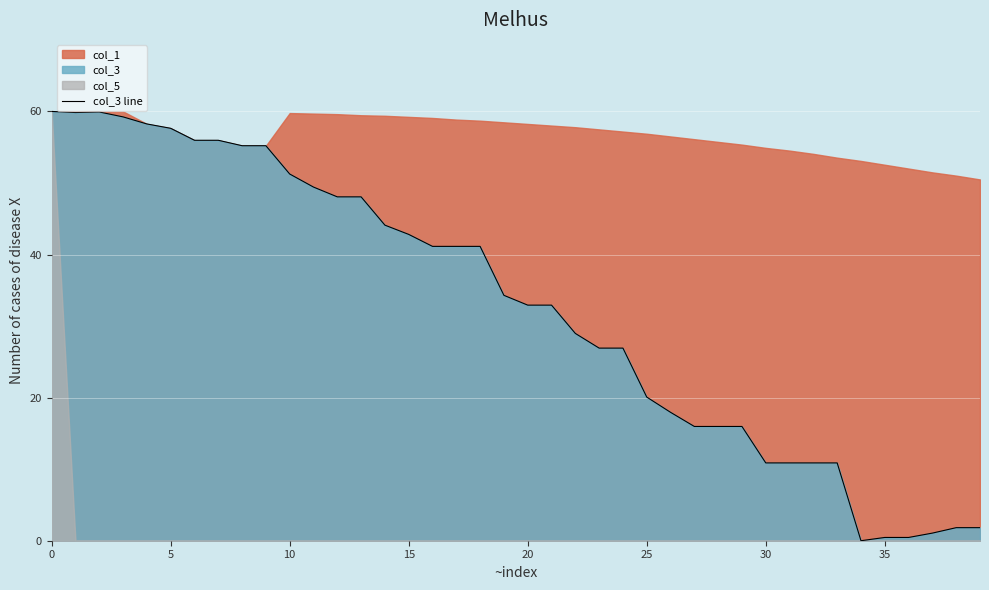

Approximately how many times larger is the value at 25 compared to 19?

0.6